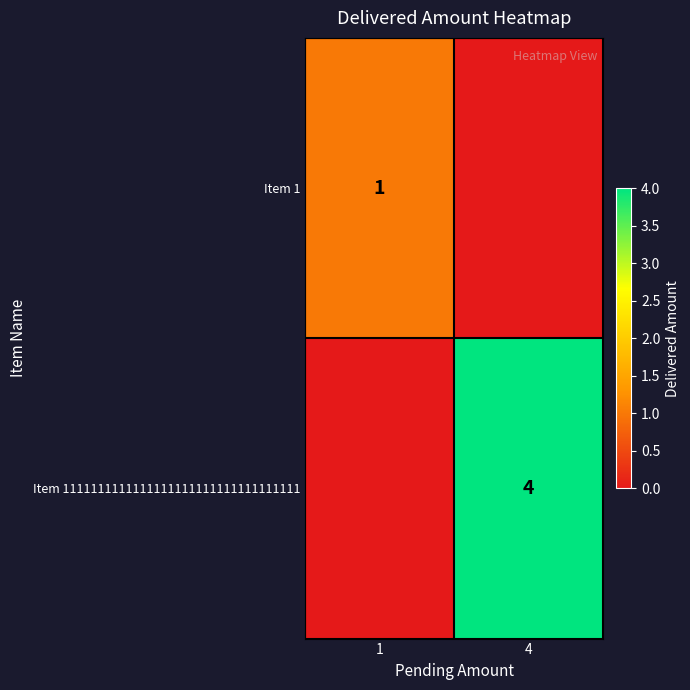

True or false: Item 1 has a value of 1 at 1.

True